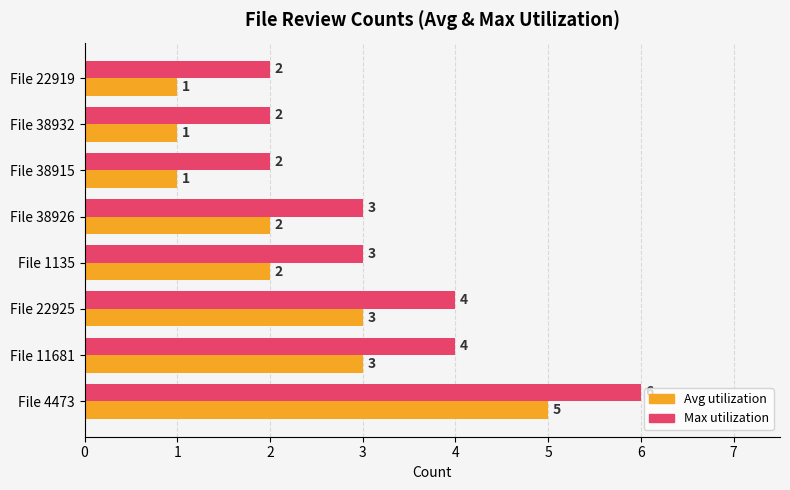

What is the highest value of the Avg utilization series?

5